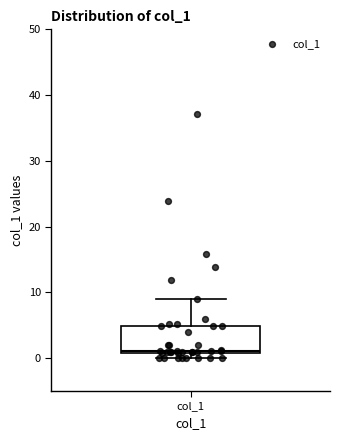

Transcribe this box plot: give where the median line is, the range the box spans, and where the two whiskers end, as read against the y-axis. The values are not printed on the chart, so give them approximately, as read against the axis.

median 1, box 1 to 5, whiskers 0 to 9